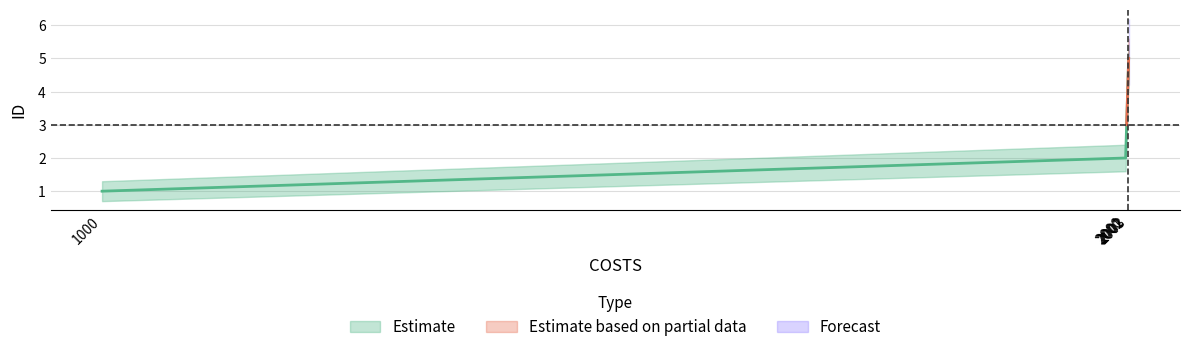

How many lines are shown in the chart?

3